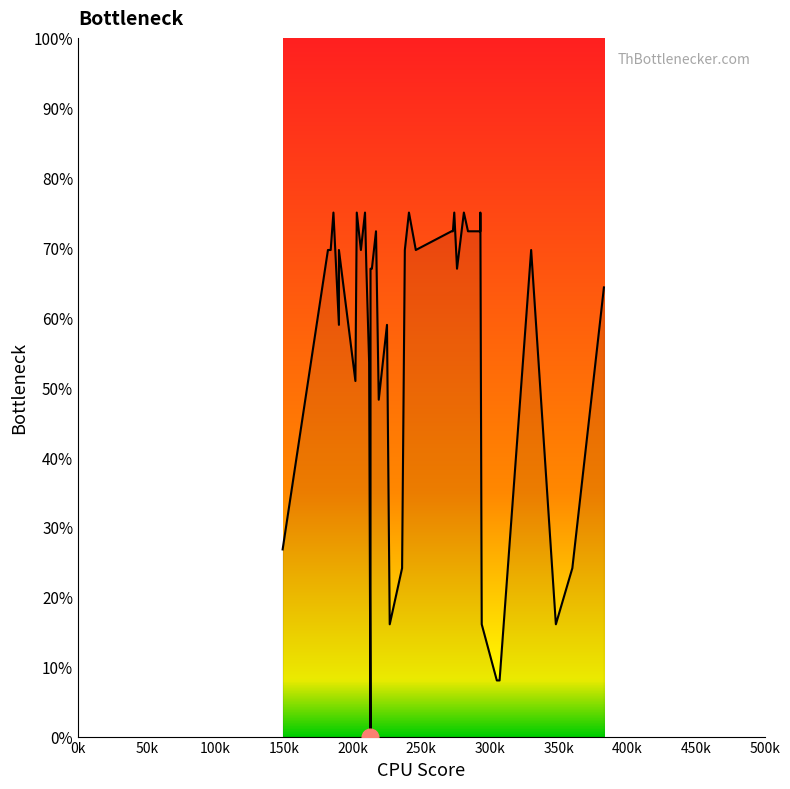

How many points are higher than both their immediate neighbors (excluding endpoints)?

11